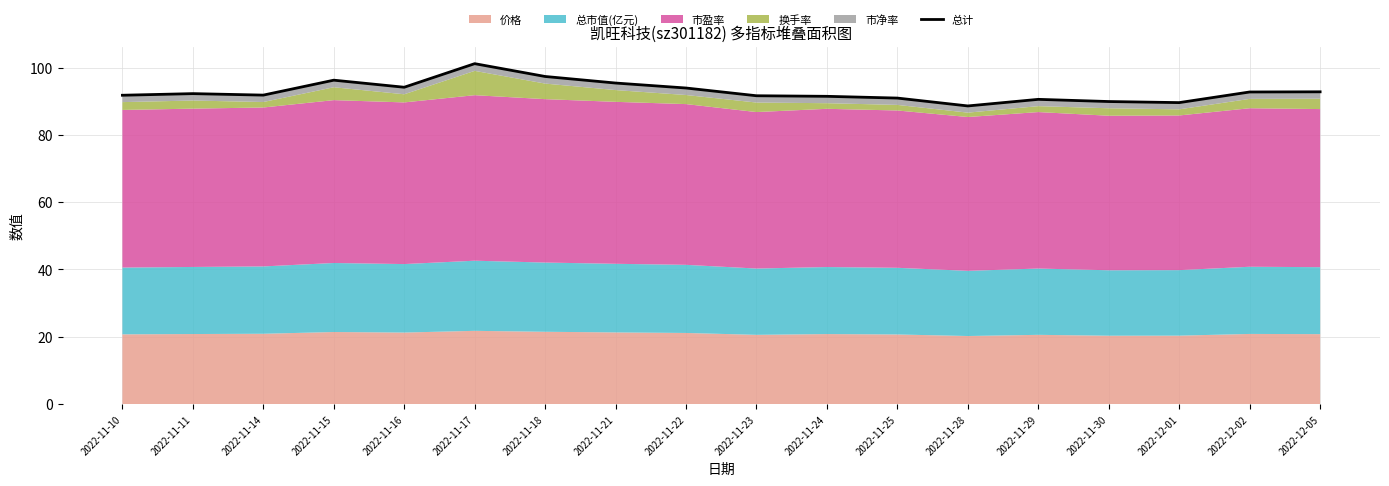

Where is the data nearest to the value 94?

2022-11-22